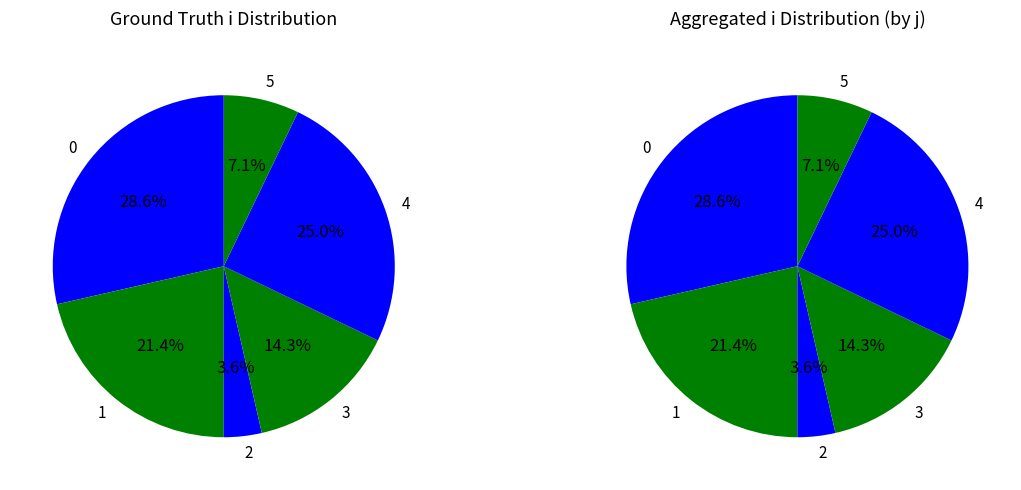

Is there any slice that represents more than half of the pie?

No